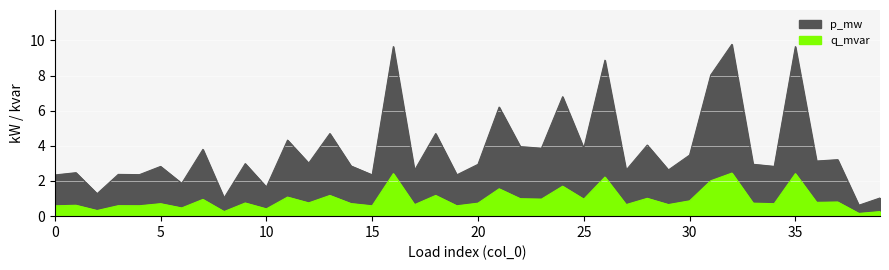

Rank the series by their average value, from highest to lowest.

p_mw, q_mvar